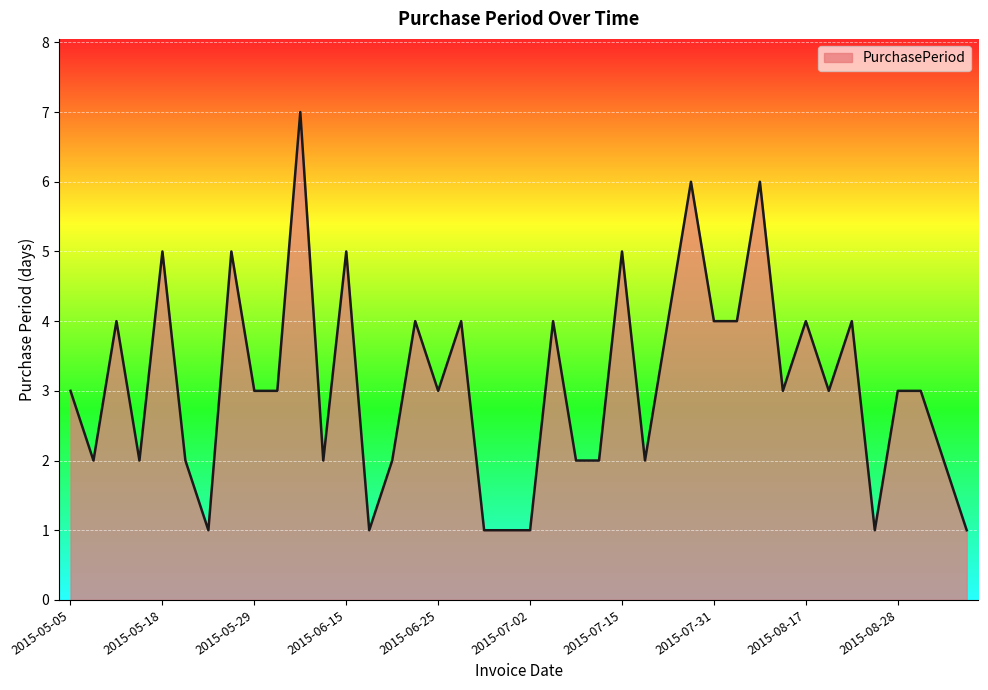

What is the maximum value shown in the chart?

7